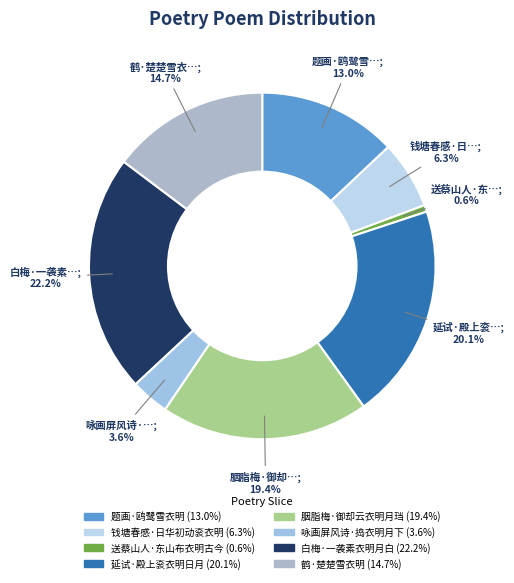

To the nearest percent, what percentage of the pie is 题画·鸥鹭雪衣明?

13%